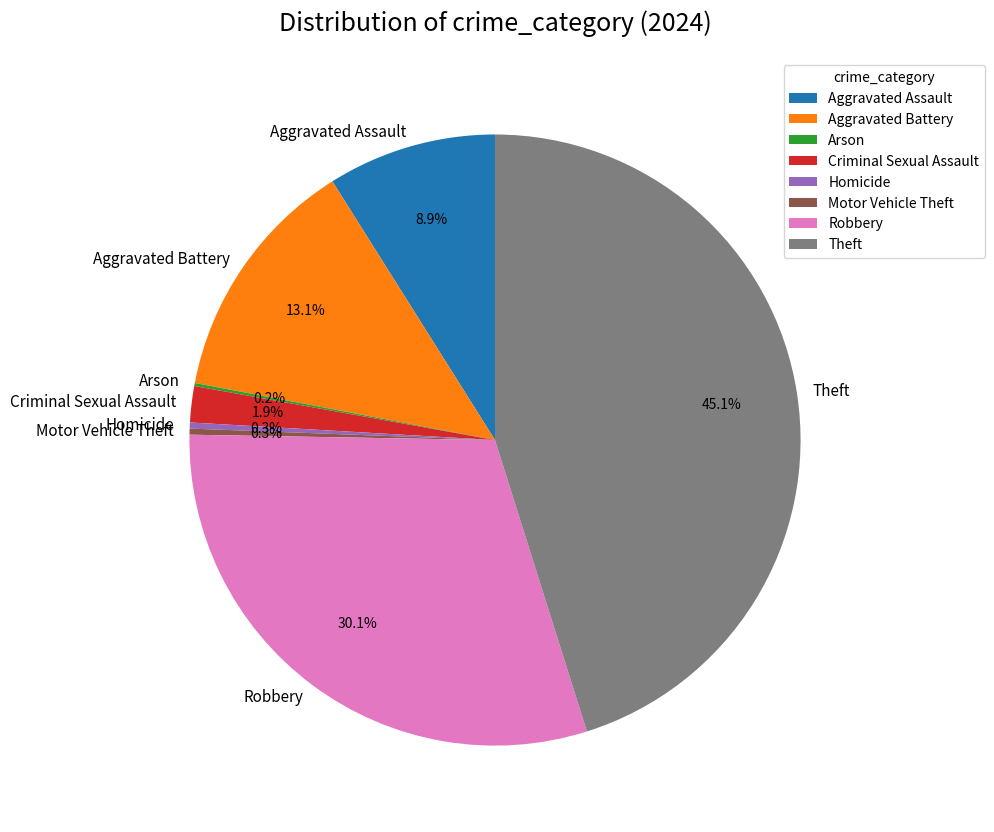

Between Theft and Criminal Sexual Assault, which is larger?

Theft